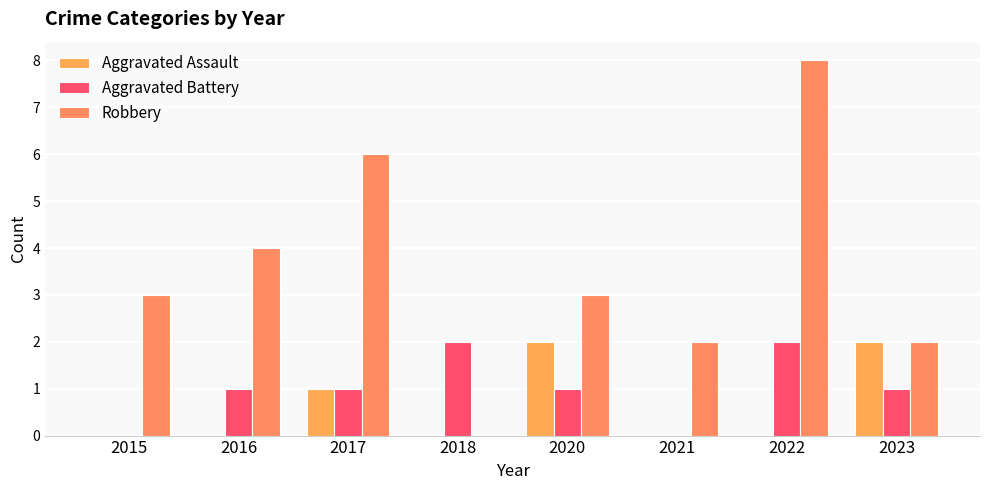

At which category is the sum across all series the highest?

2022